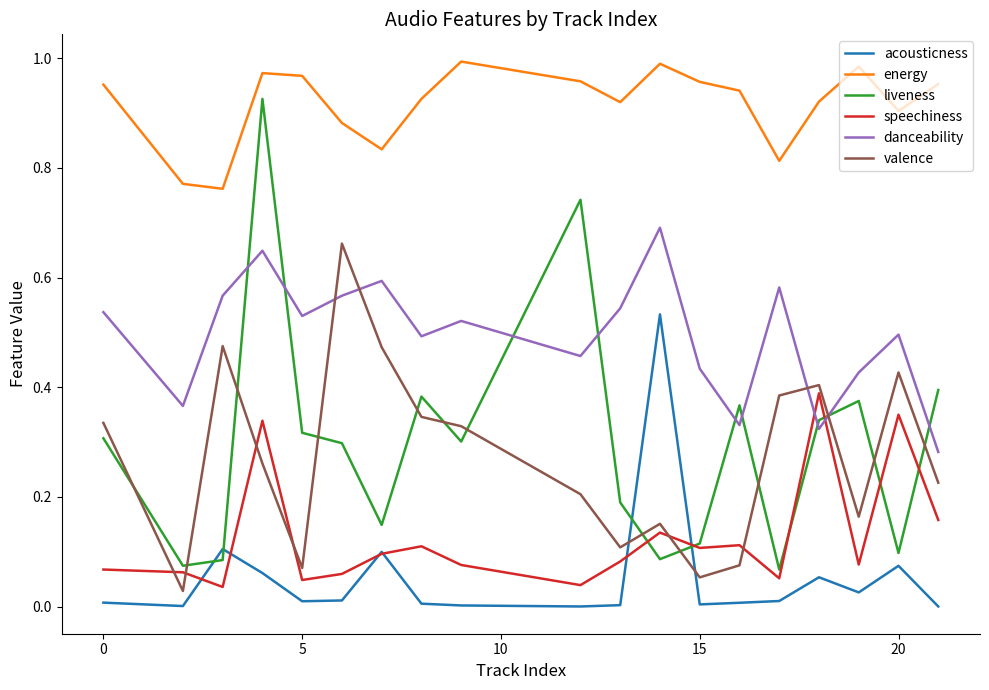

True or false: energy and speechiness cross at least once.

False